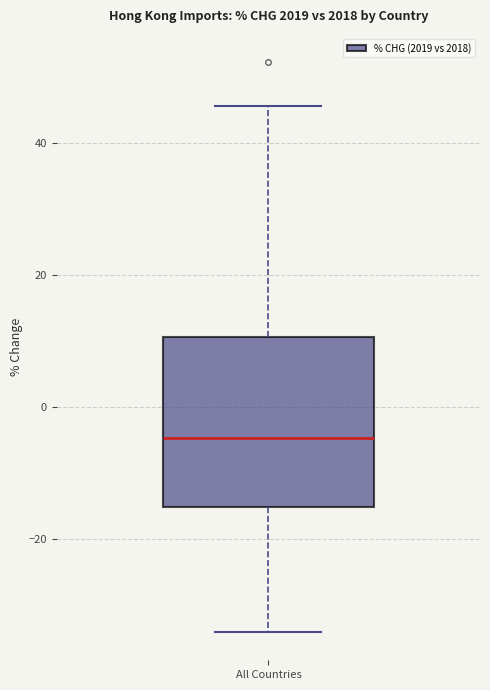

Transcribe this box plot: give where the median line is, the range the box spans, and where the two whiskers end, as read against the y-axis. The values are not printed on the chart, so give them approximately, as read against the axis.

median -4, box -16 to 10, whiskers -34 to 46